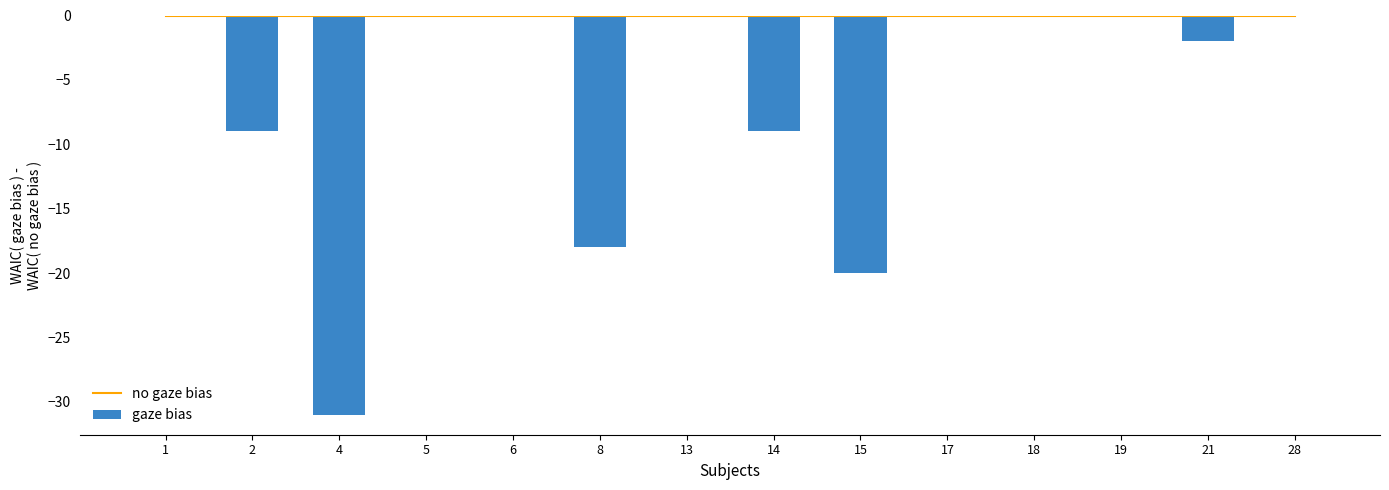

Which label corresponds to the largest value in the chart?

1